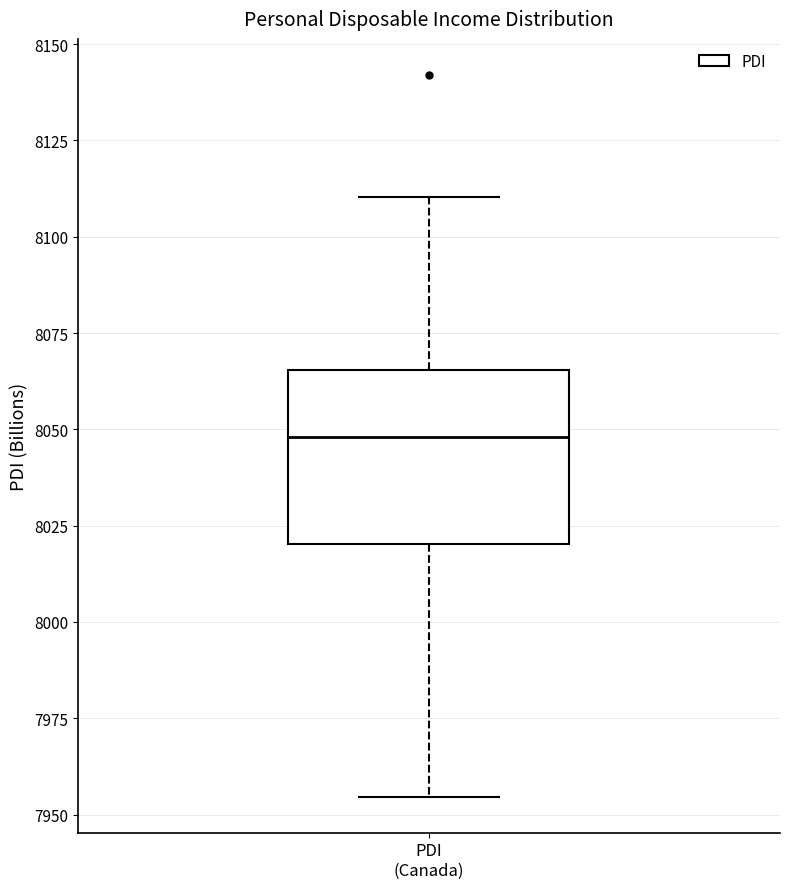

Where is the lower edge of the box for PDI (Canada) on the y-axis? The values are not printed on the chart, so give them approximately, as read against the axis.

8020